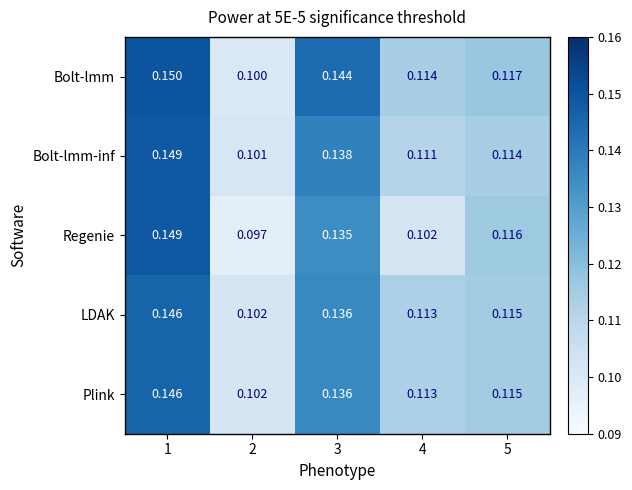

Is the value of Plink at 4 greater than the value of Regenie at 4?

Yes